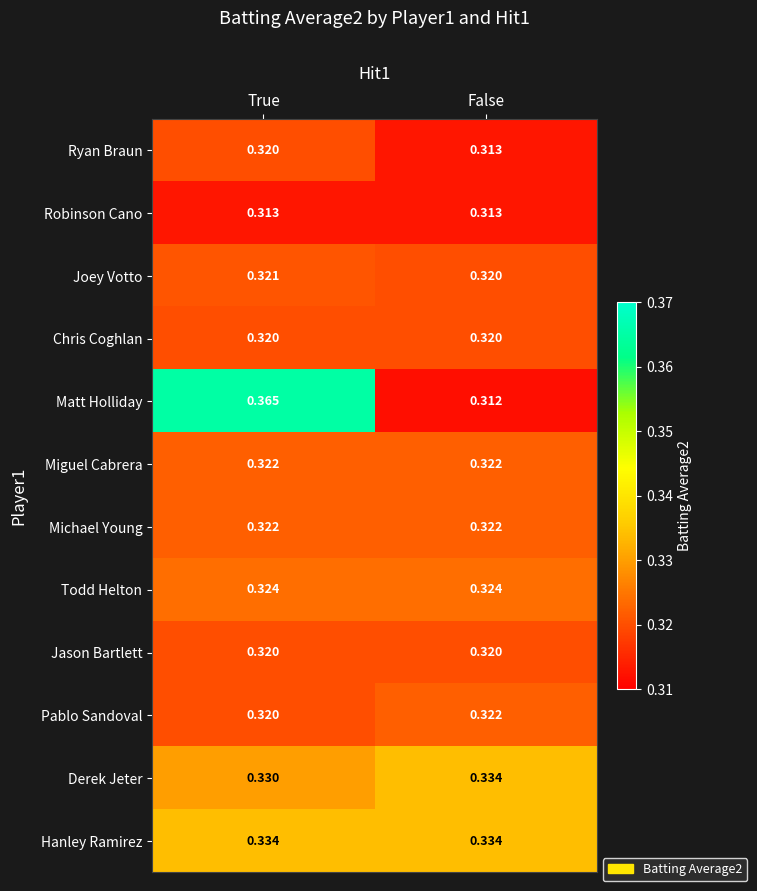

Between True and False, which series saw the biggest shift?

Matt Holliday